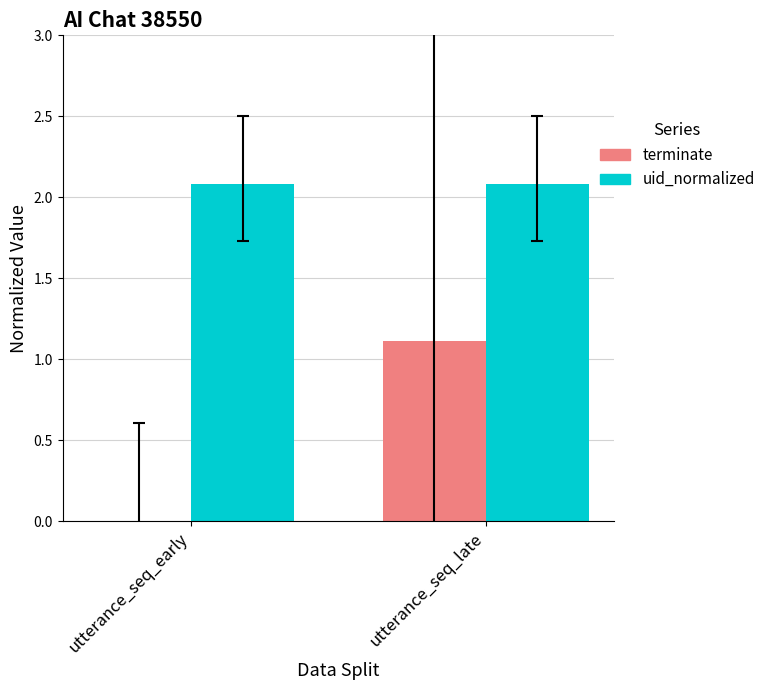

Does the chart contain stacked bars?

No